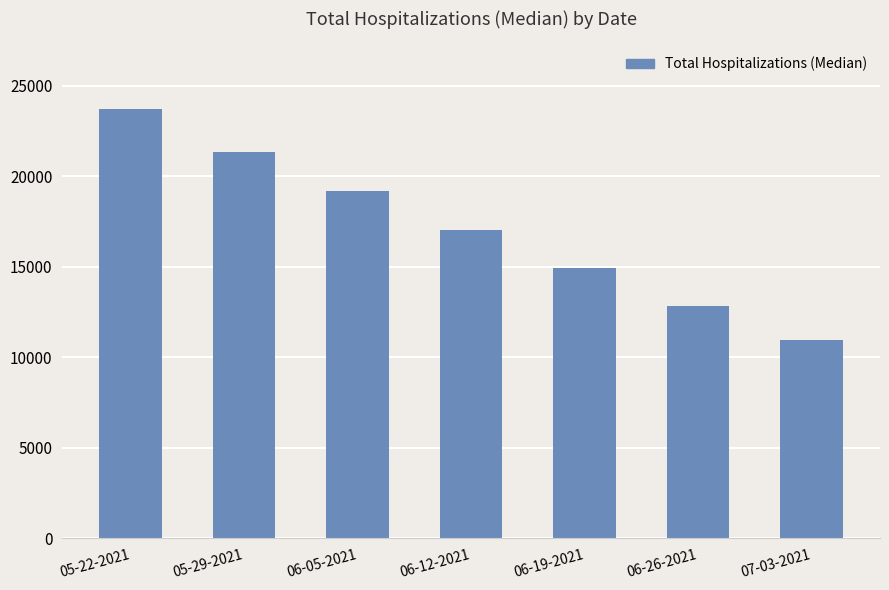

Reading left to right, list all the values displayed in this chart.

23728	21356	19186	17047	14918	12849	10962